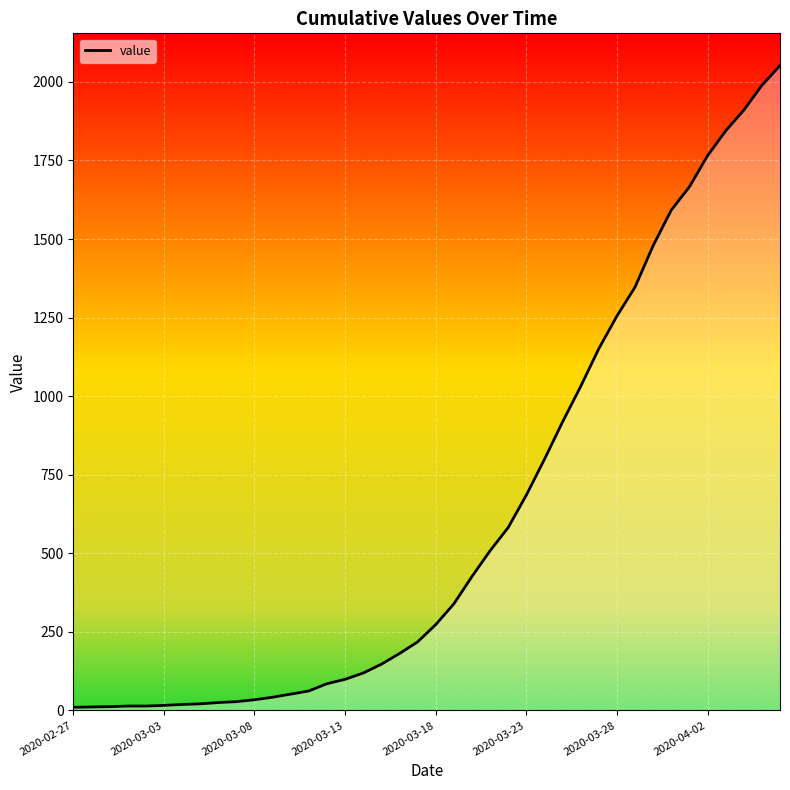

What is the maximum value shown in the chart?

2052